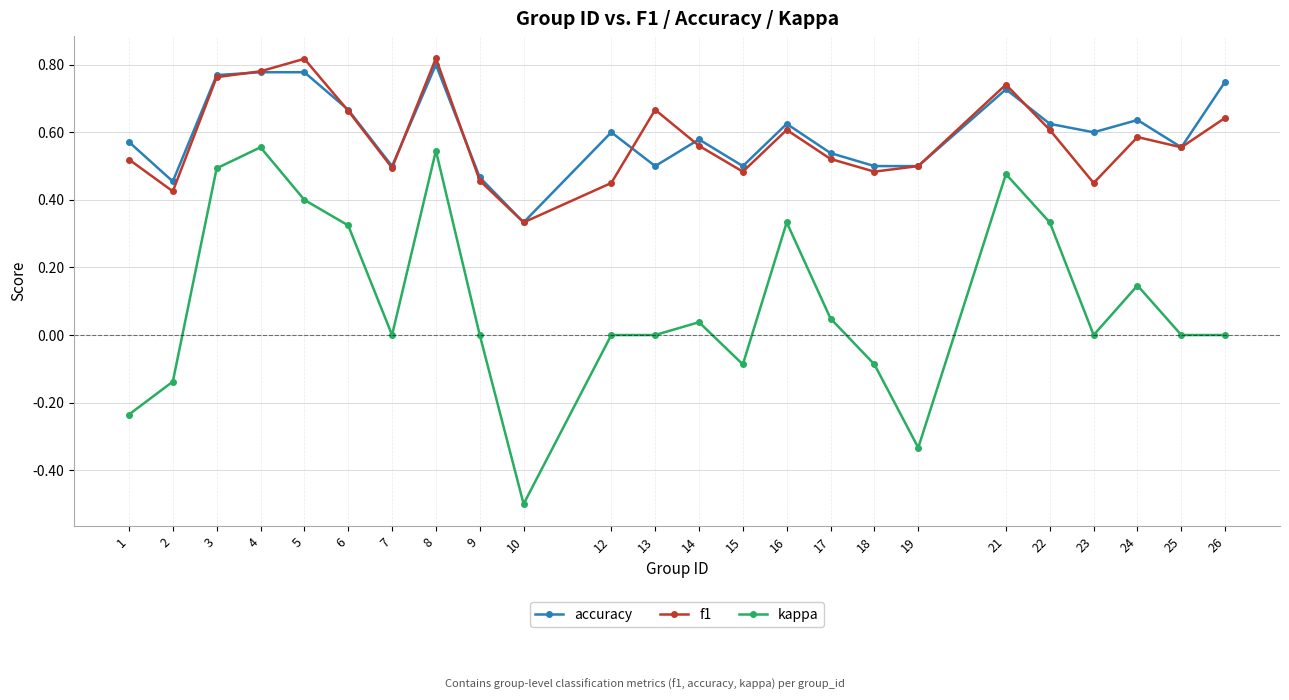

True or false: accuracy has a value of 0.3 at 15.

False